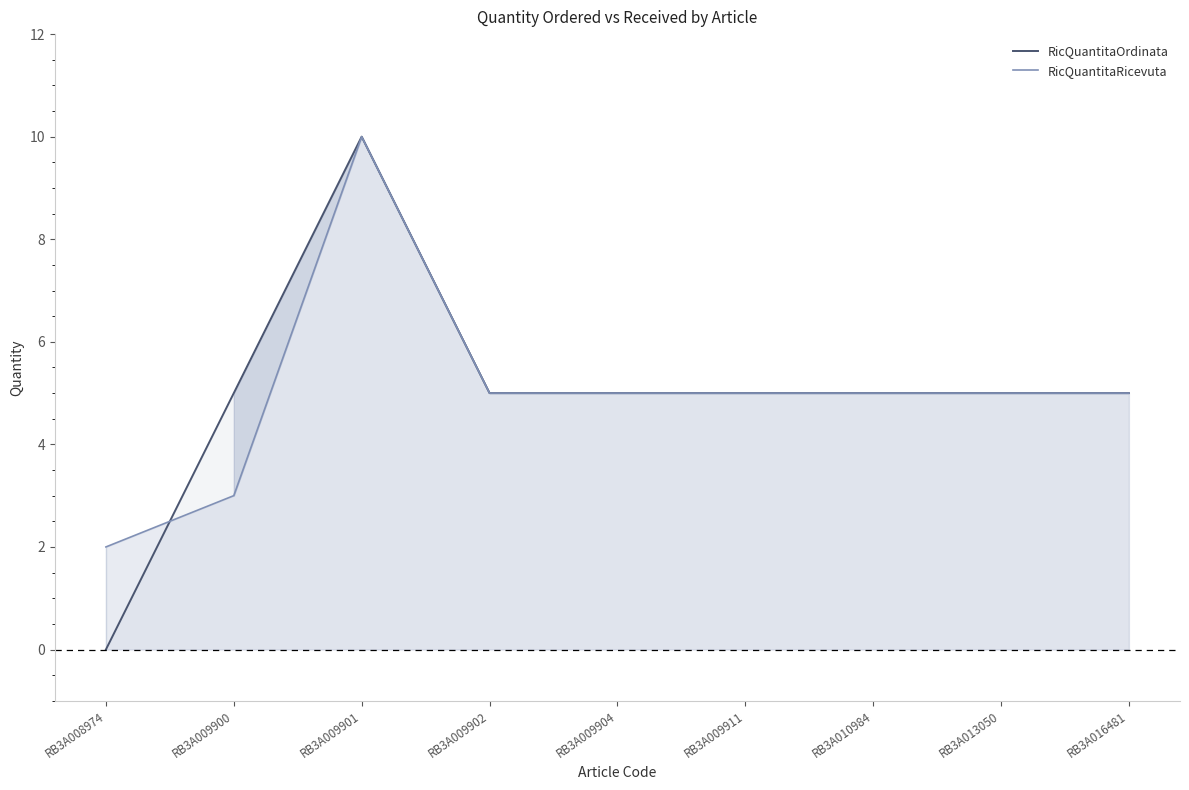

What is the average value of the RicQuantitaOrdinata series?

5